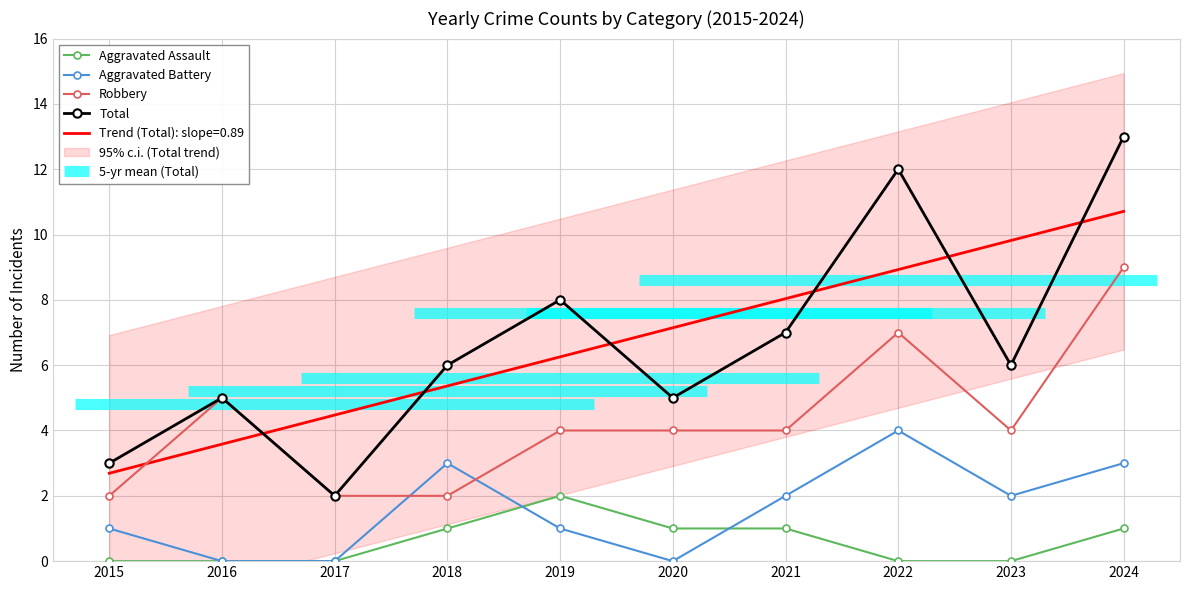

List the labels in order of Aggravated Battery value, largest first.

2022, 2018, 2024, 2021, 2023, 2015, 2019, 2016, 2017, 2020